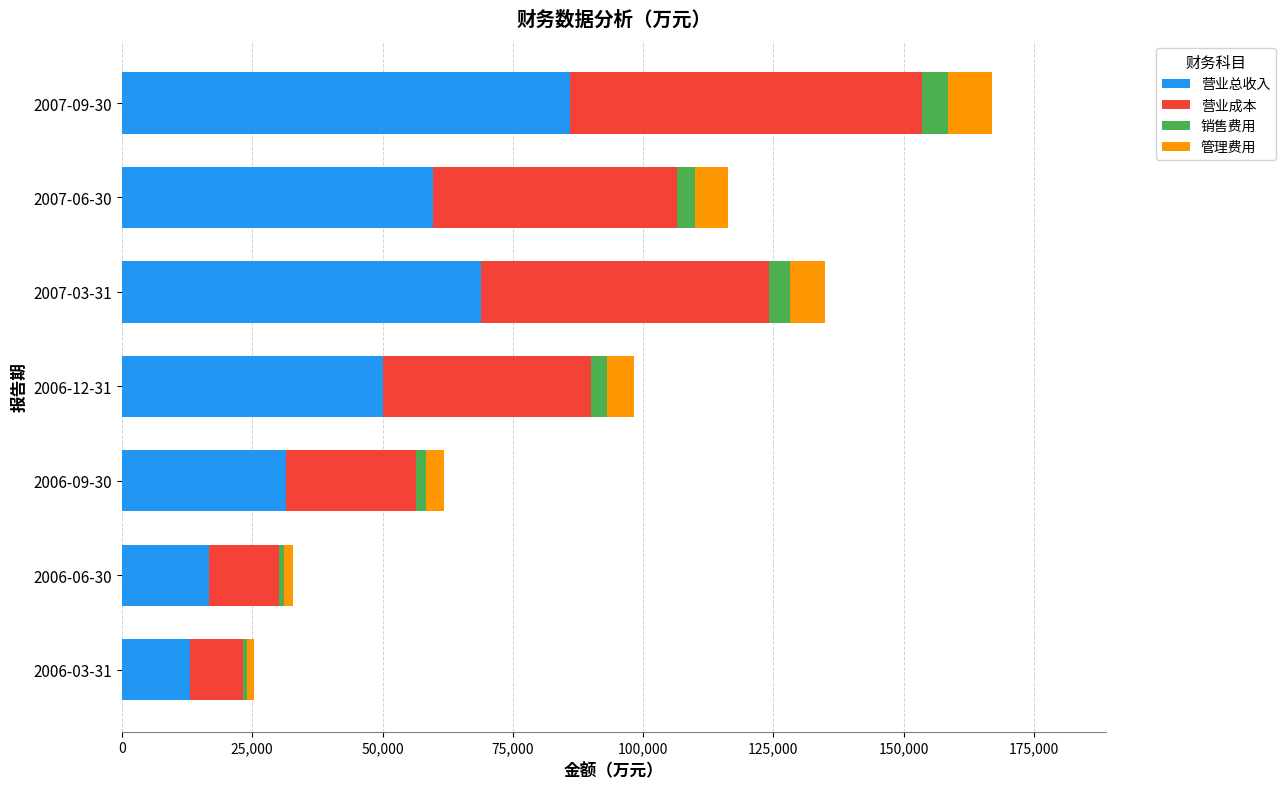

At which category is the sum across all series the highest?

2007-09-30